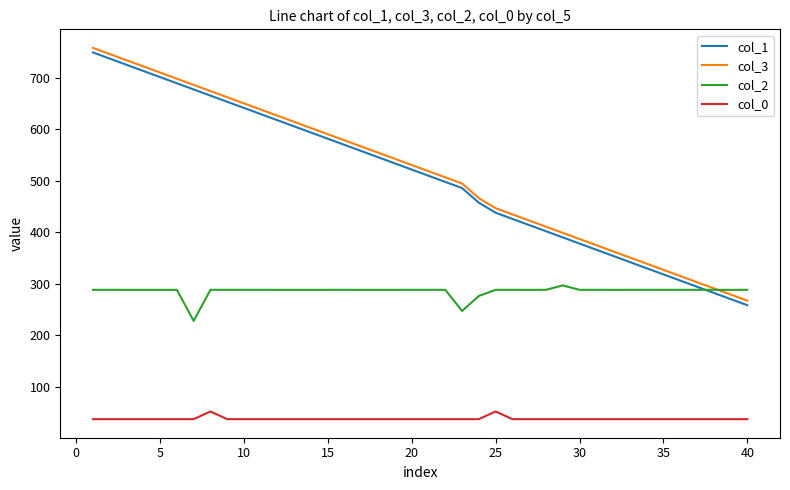

True or false: col_1 and col_0 intersect in this chart.

False